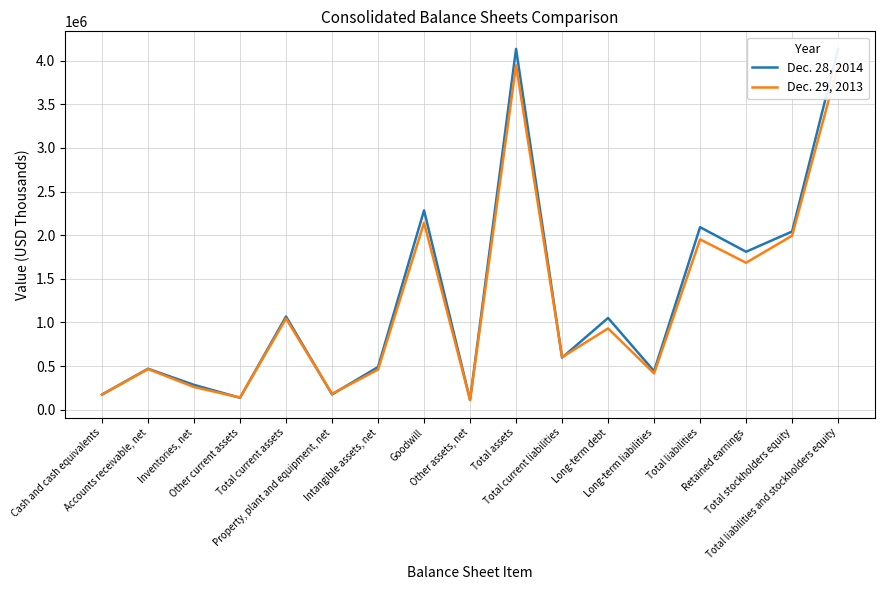

What is the label of the 8th point from the right?

Total assets